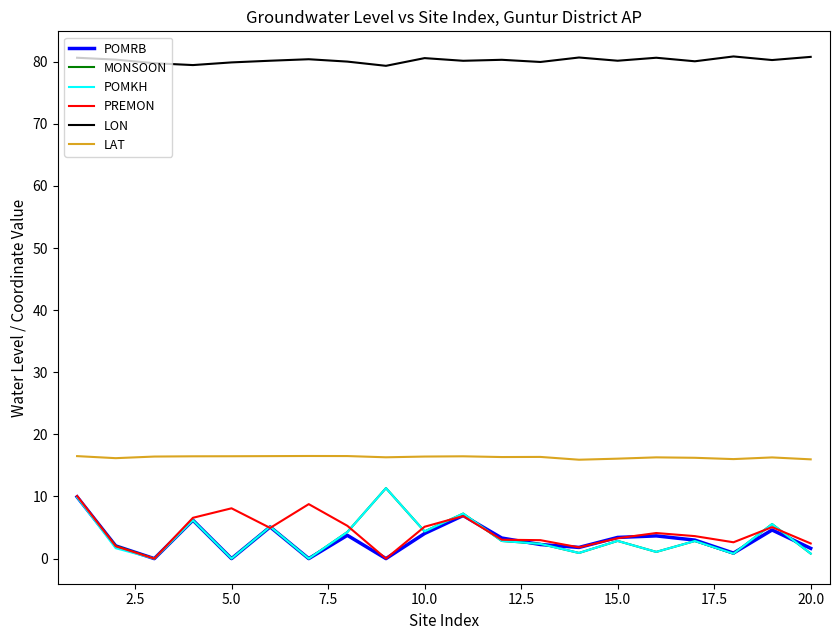

What is the difference between the maximum and minimum values in the LON series?

1.5